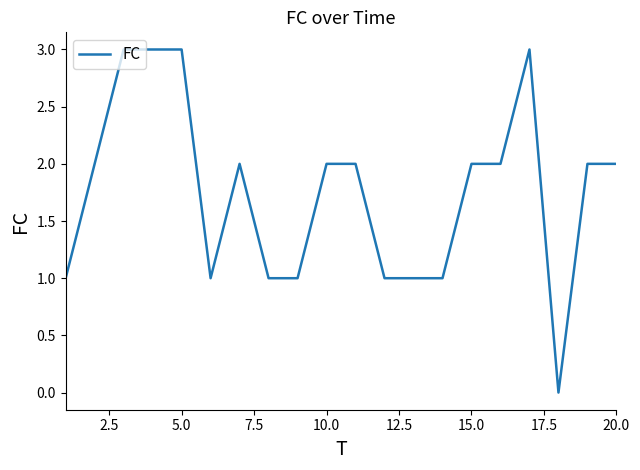

What is the maximum value shown in the chart?

3